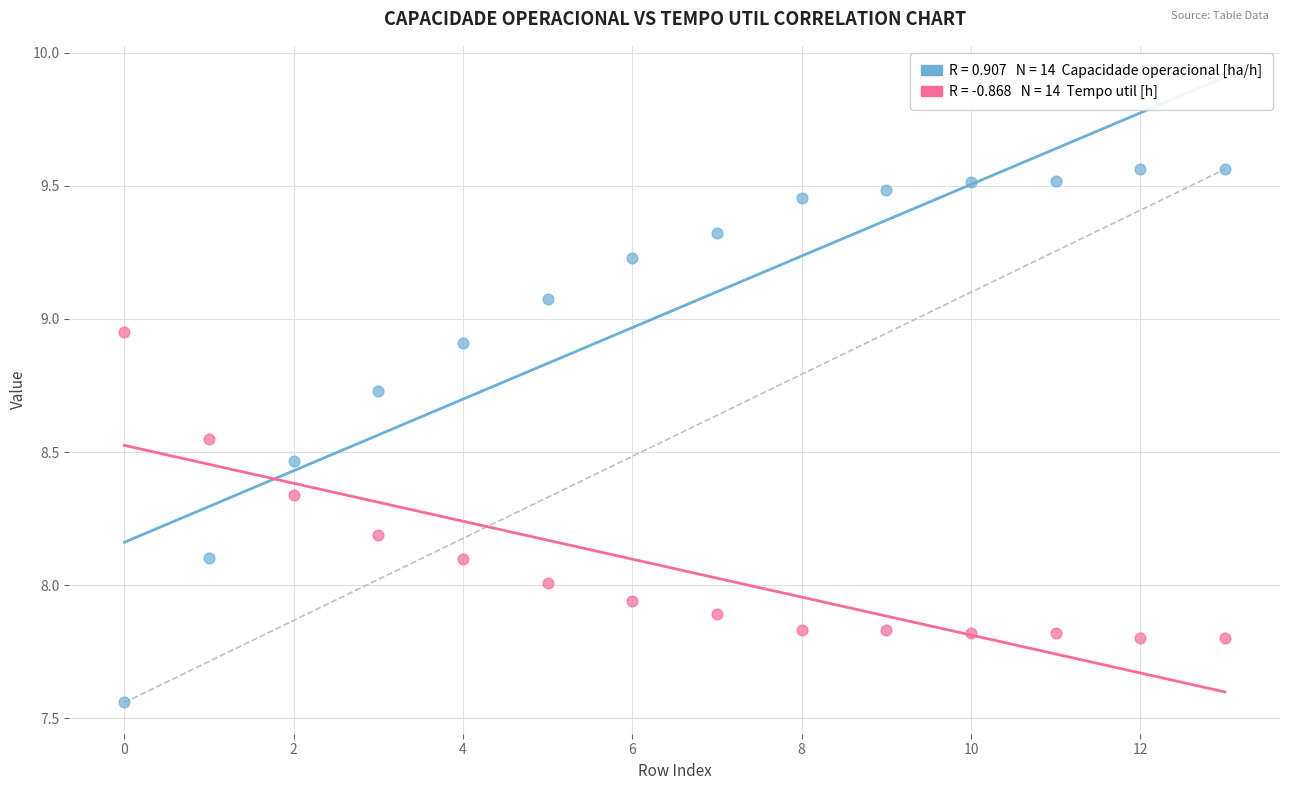

Across all data points, what is the range of Y values (max minus min)?

2.0